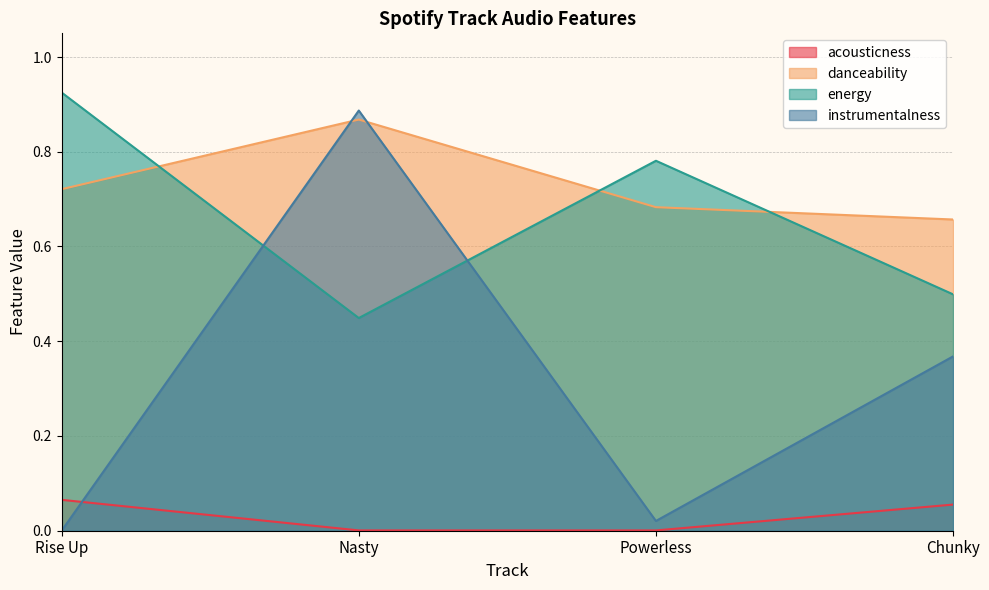

Which series ends up on top after the final intersection of instrumentalness and energy?

energy